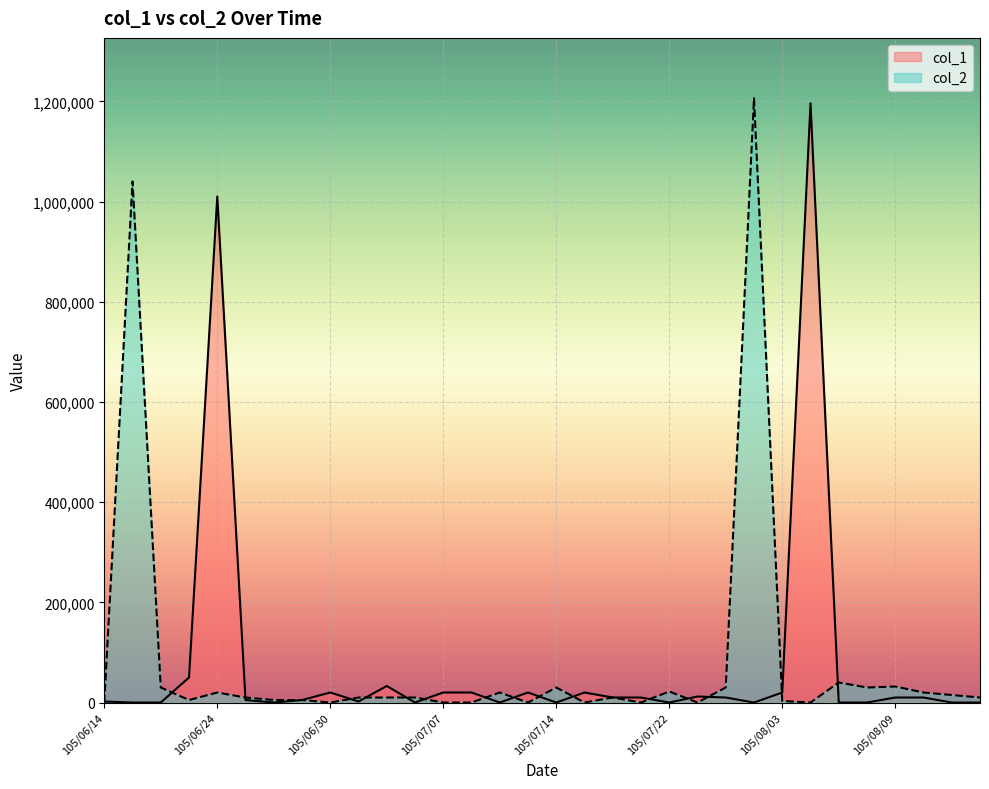

What is the spread (max minus min) of values at 105/08/04?

1196000